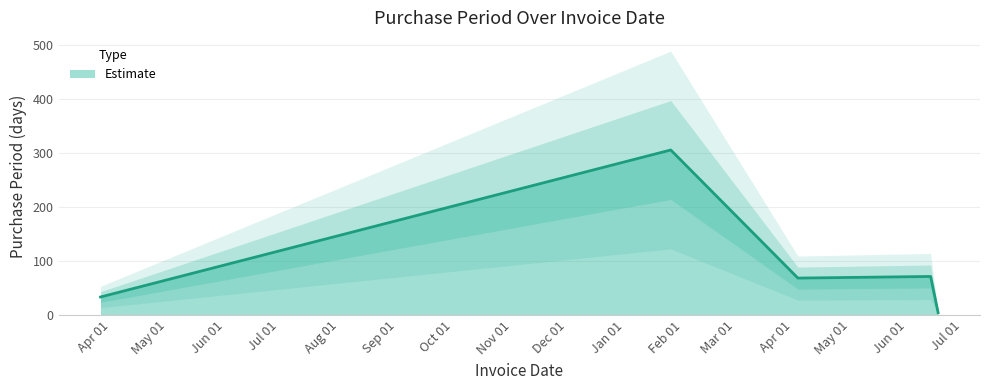

Rank the categories by value from highest to lowest.

2017-02-04, 2017-06-23, 2017-04-13, 2016-04-05, 2017-06-27